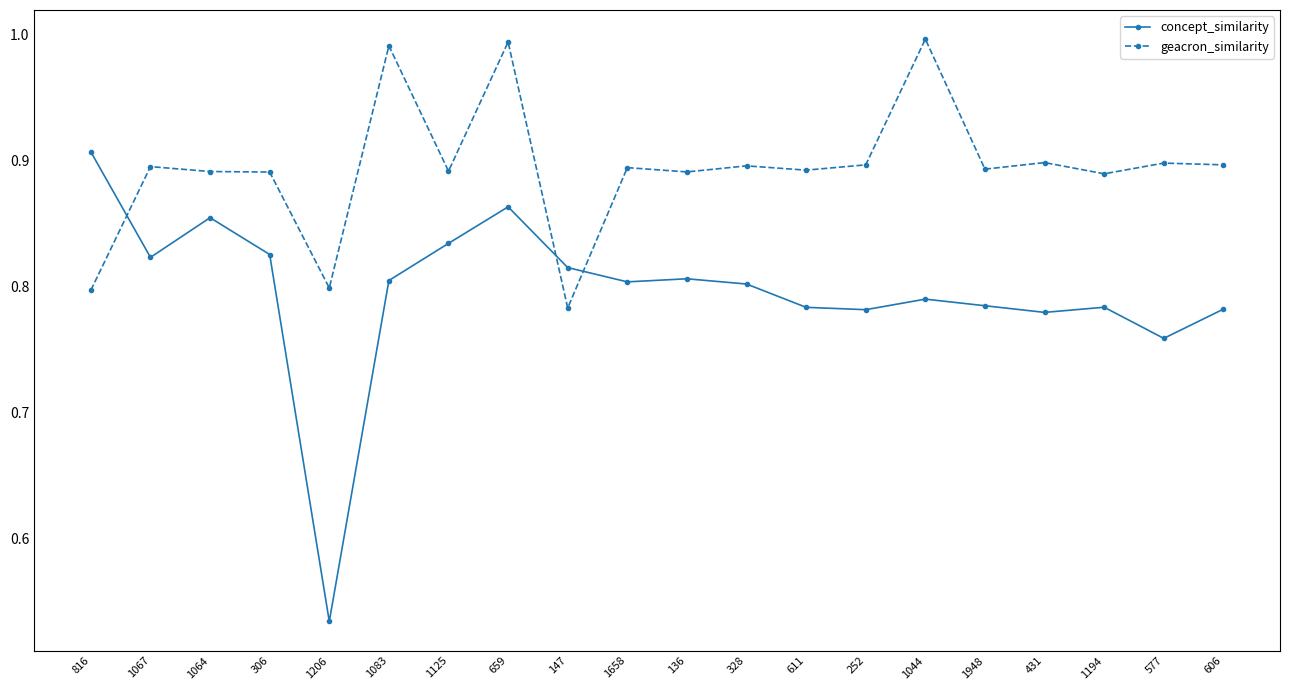

True or false: geacron_similarity has more than 1 interior local peaks.

True